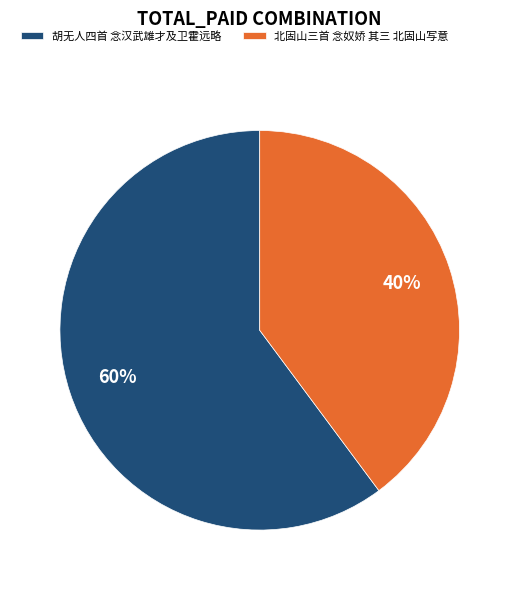

What percentage is the 北固山三首 念奴娇 其三 北固山写意 slice, to the nearest percent?

40%